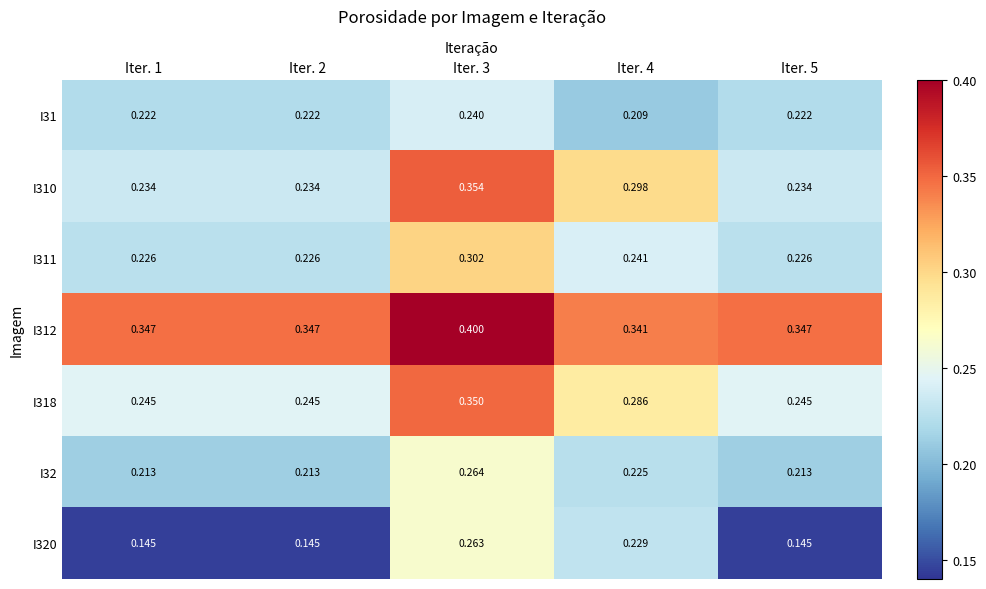

Which category has the highest value across all series?

Iter. 3